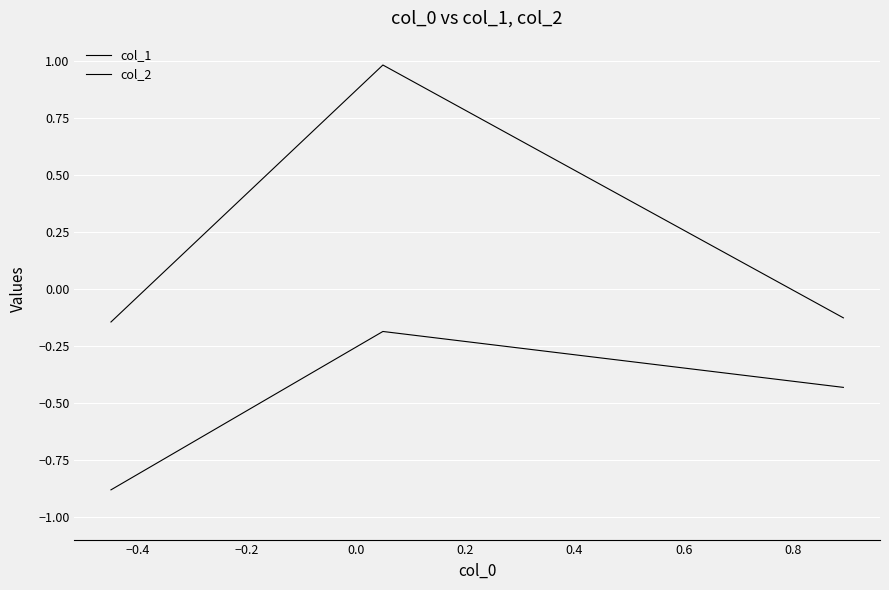

What is the highest value of the col_2 series?

-0.2